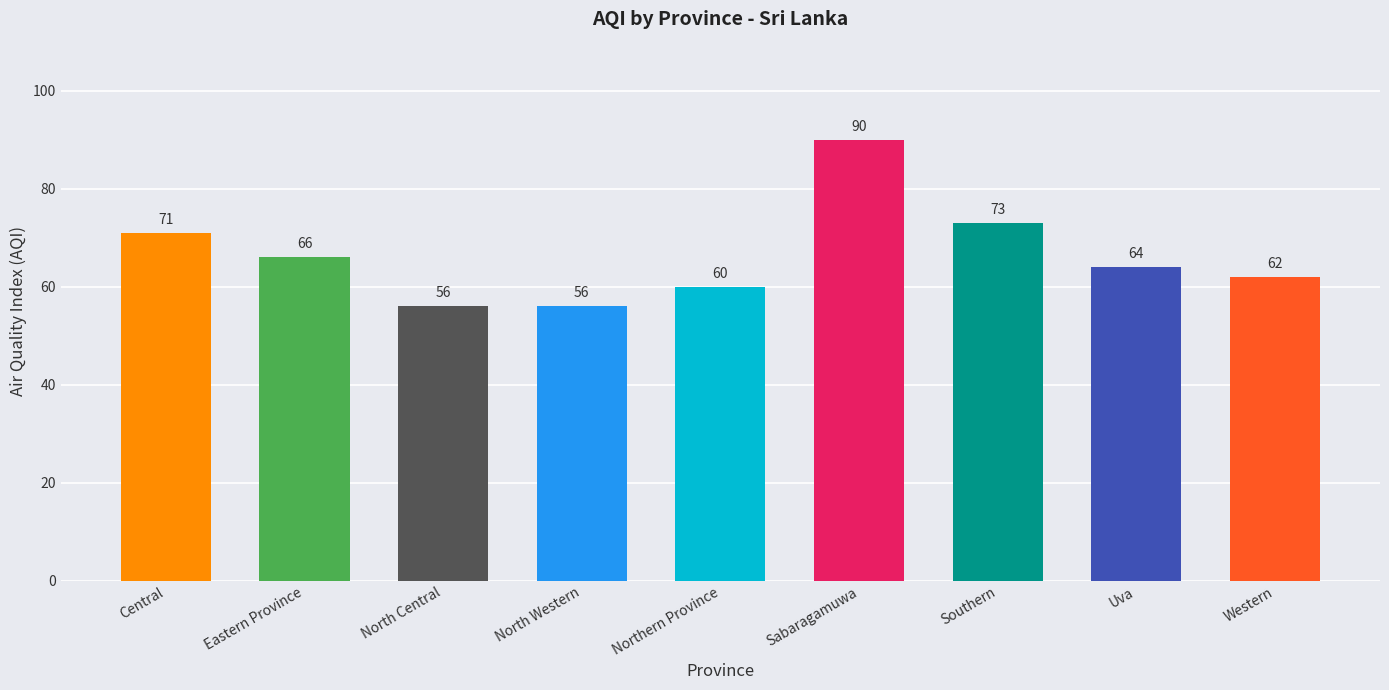

What is the value of the 6th bar from the left?

90